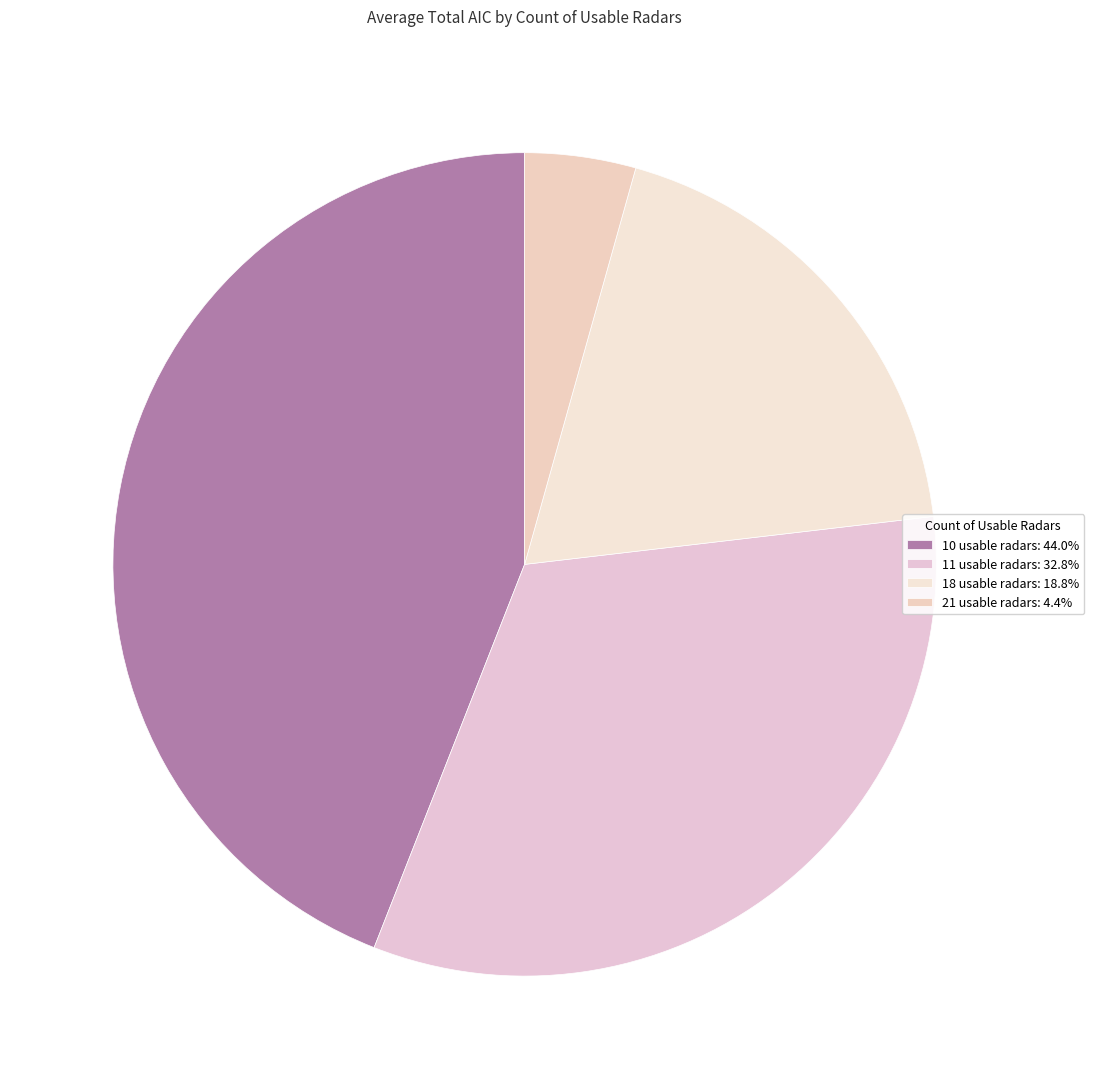

Count the number of slices in the pie.

4